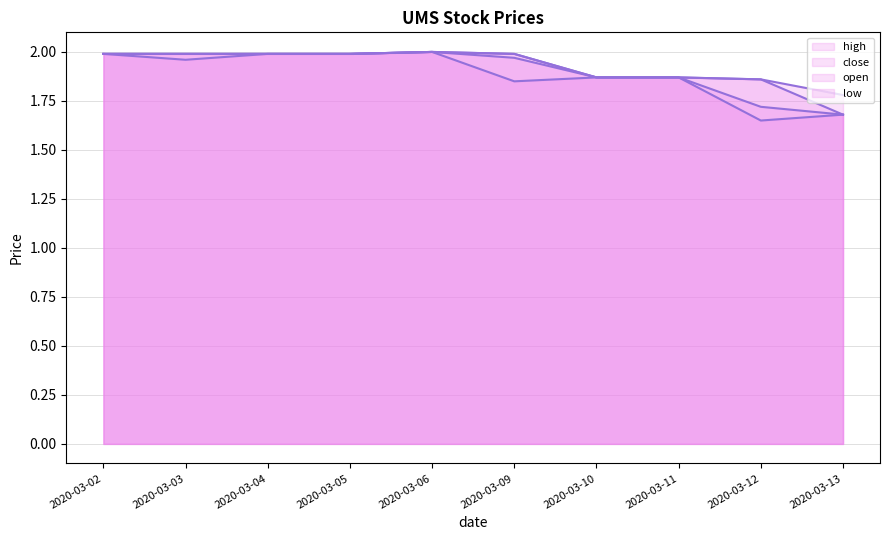

Does the chart display data point markers on the line(s)?

No